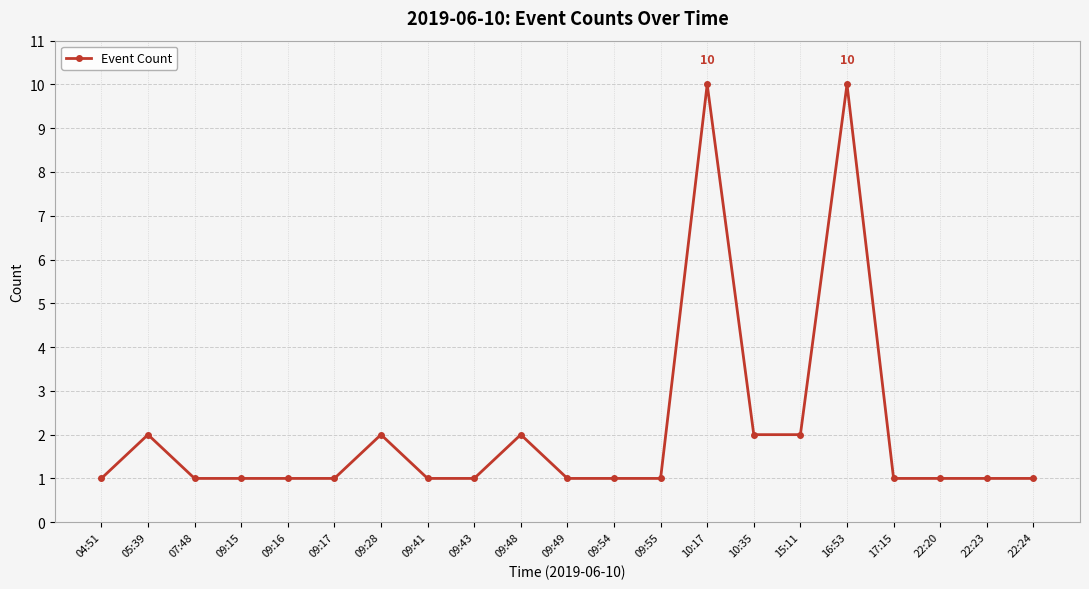

How many values are between 1 and 2?

19